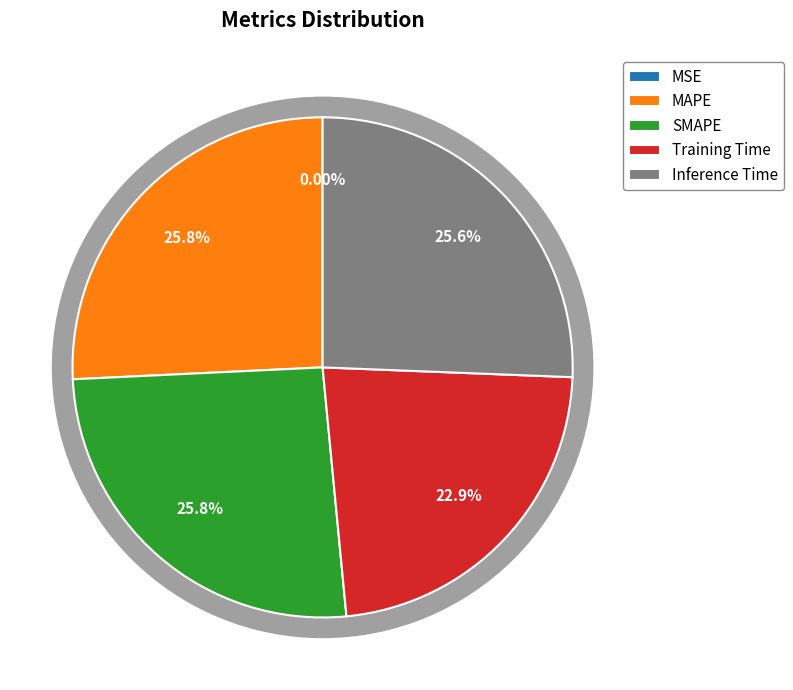

To the nearest percent, what is the average slice percentage?

20%